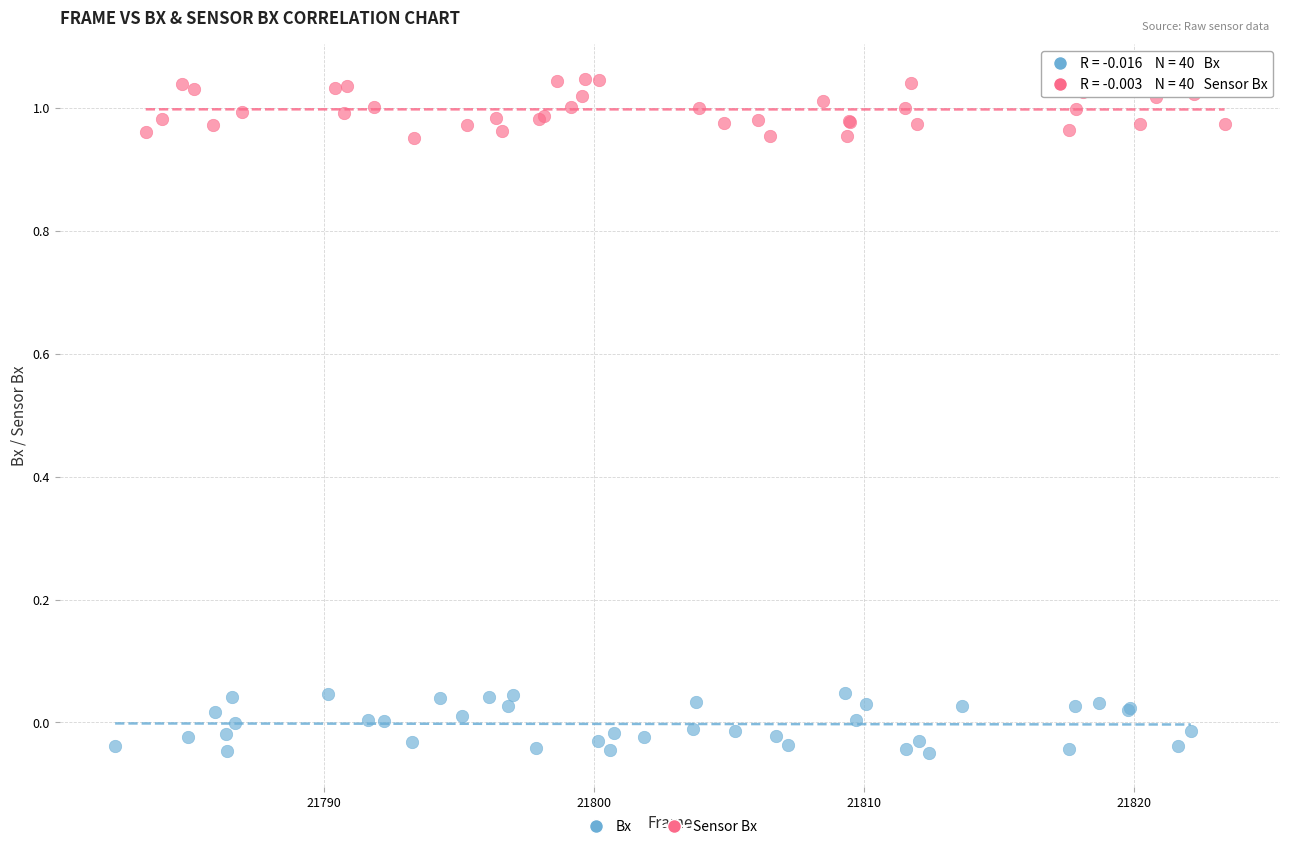

Which series reaches the minimum Y coordinate?

Bx